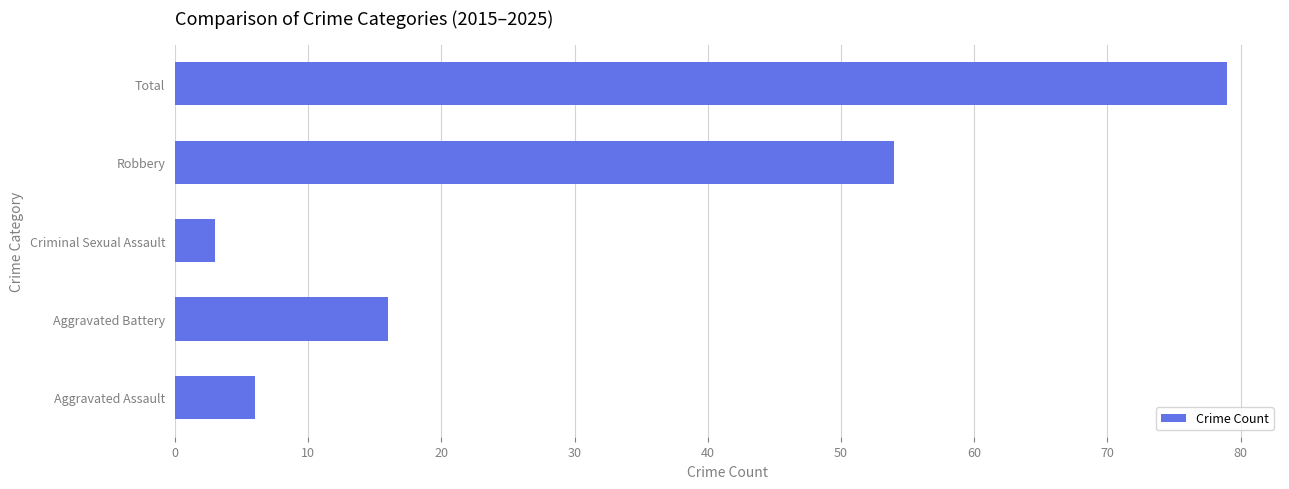

Reading top to bottom, extract all data points from this chart.

79	54	3	16	6